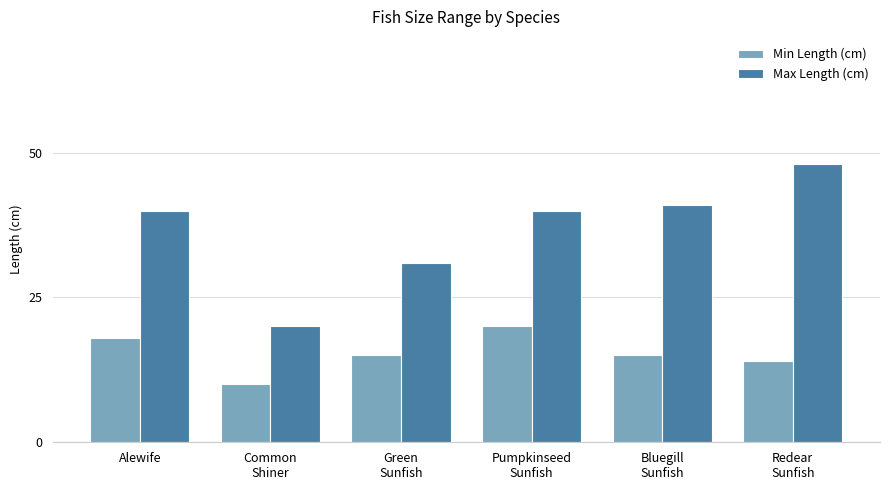

At which label does Min Length (cm) reach its minimum?

Common
Shiner